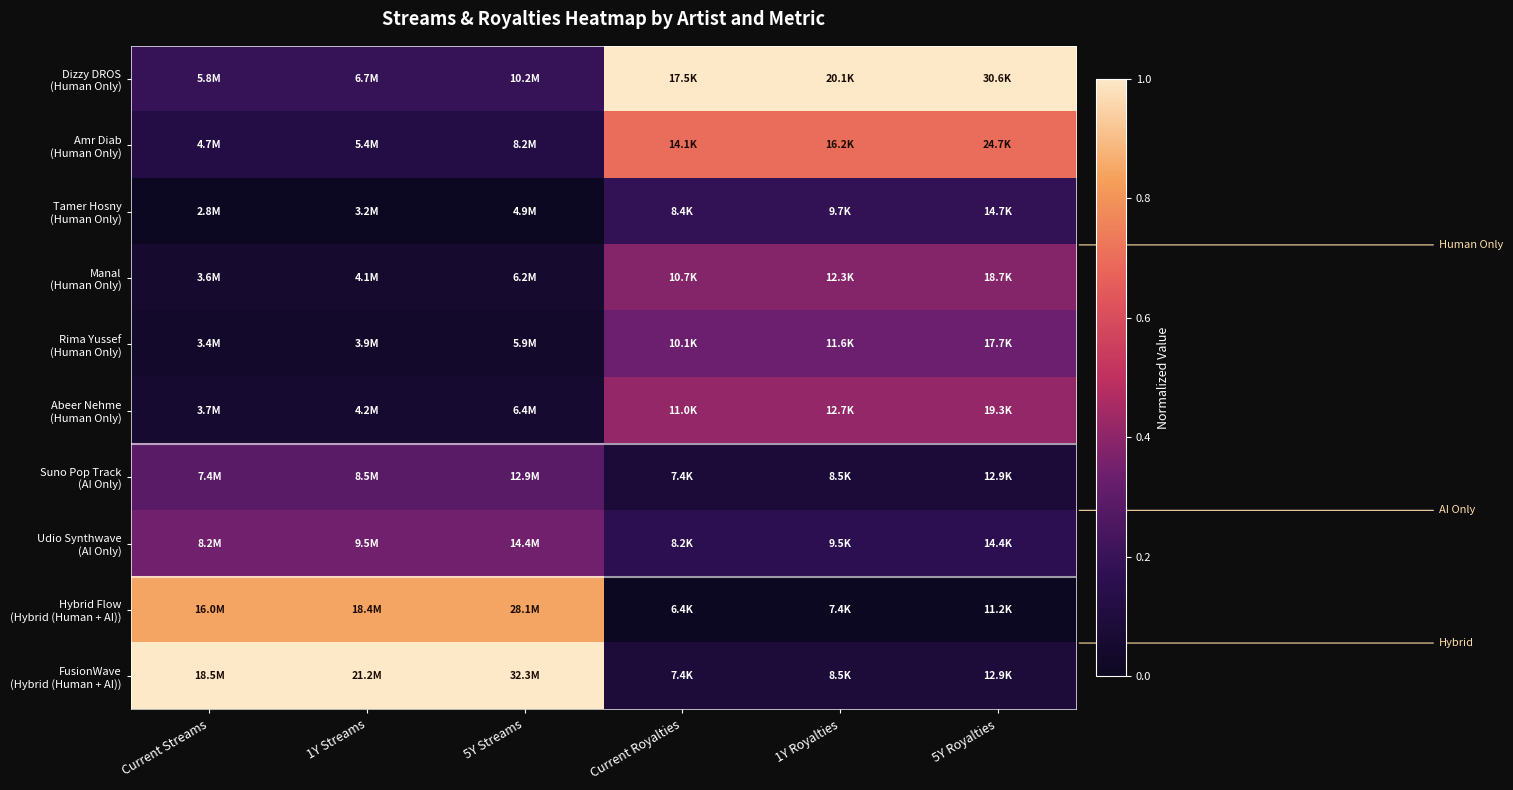

At 1Y Streams, list the series in order from smallest to largest.

Tamer Hosny (Human Only), Rima Yussef (Human Only), Manal (Human Only), Abeer Nehme (Human Only), Amr Diab (Human Only), Dizzy DROS (Human Only), Suno Pop Track (AI Only), Udio Synthwave (AI Only), Hybrid Flow (Hybrid (Human + AI)), FusionWave (Hybrid (Human + AI))